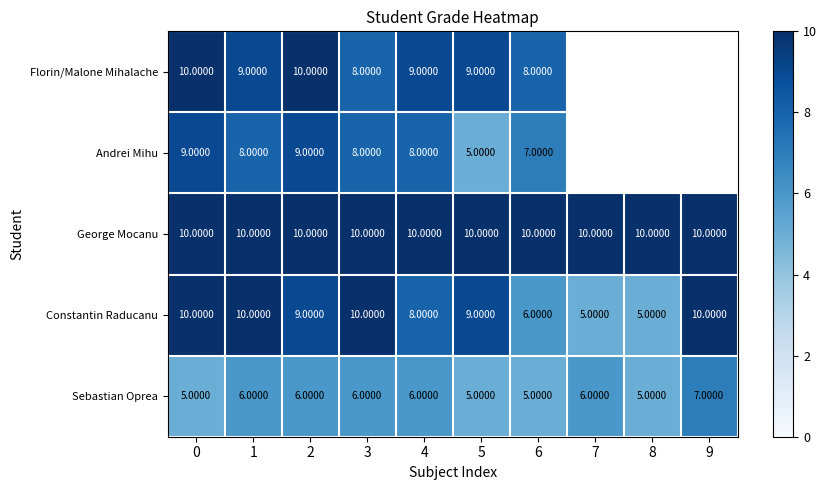

What is the difference between the Constantin Raducanu values at 7 and 1?

5